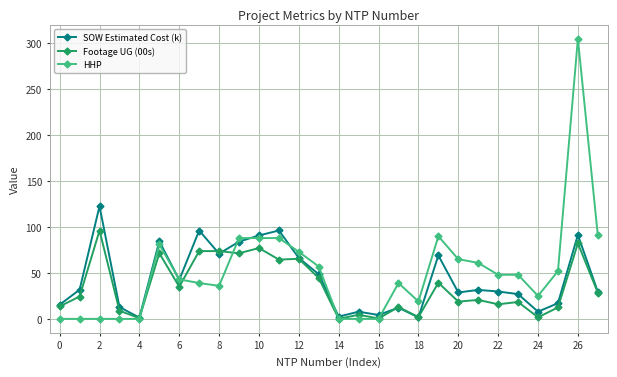

What is the maximum value for HHP?

305.0